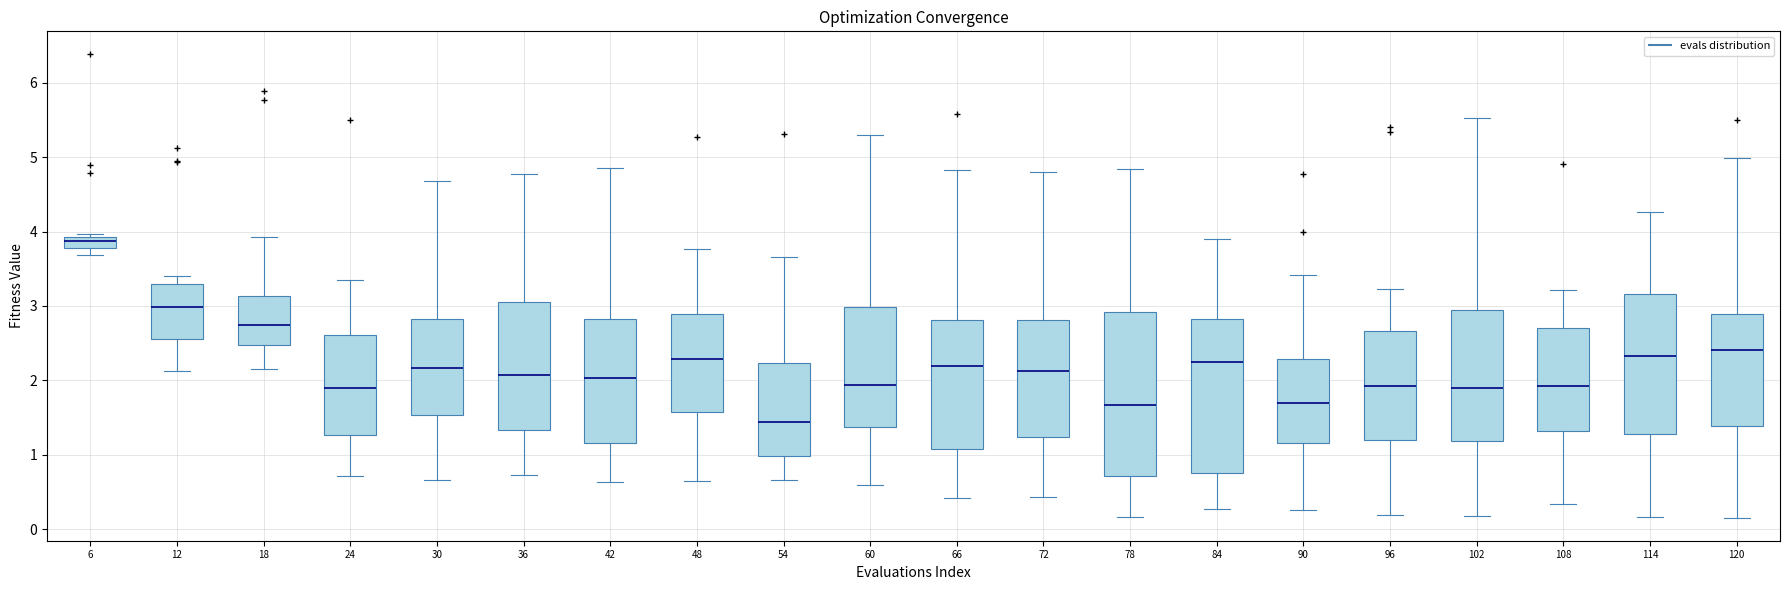

Which box has the highest median line?

6